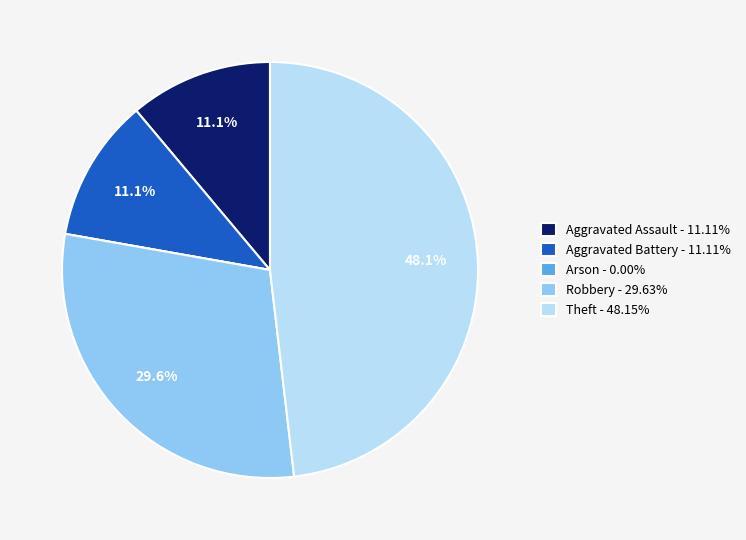

What percentage is the Theft slice, to the nearest percent?

48%